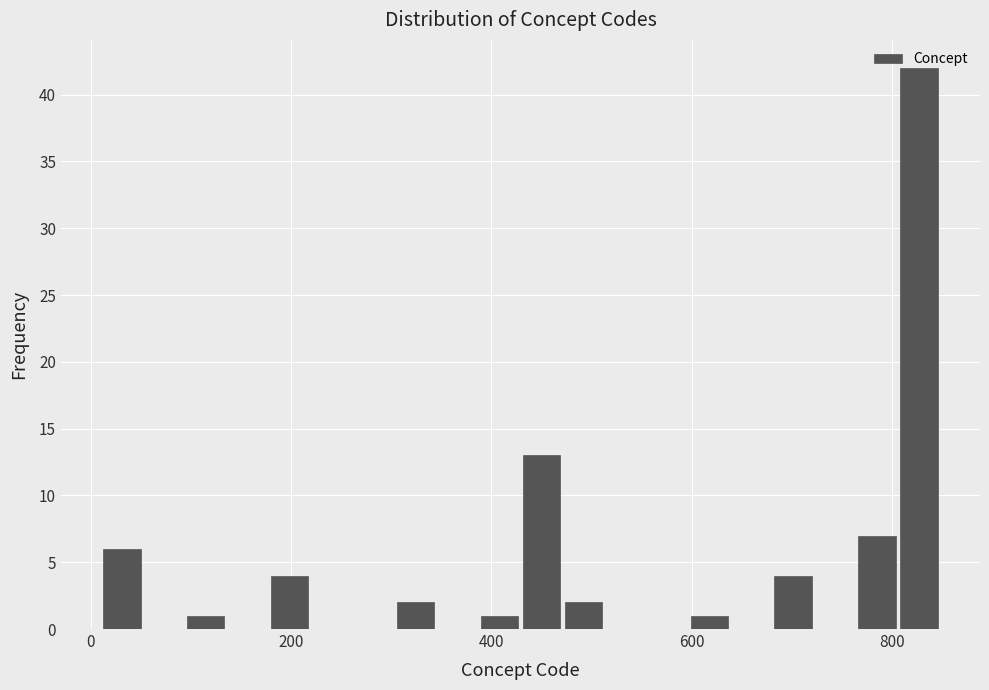

Read against the x-axis, roughly where is the centre of the tallest bar?

820